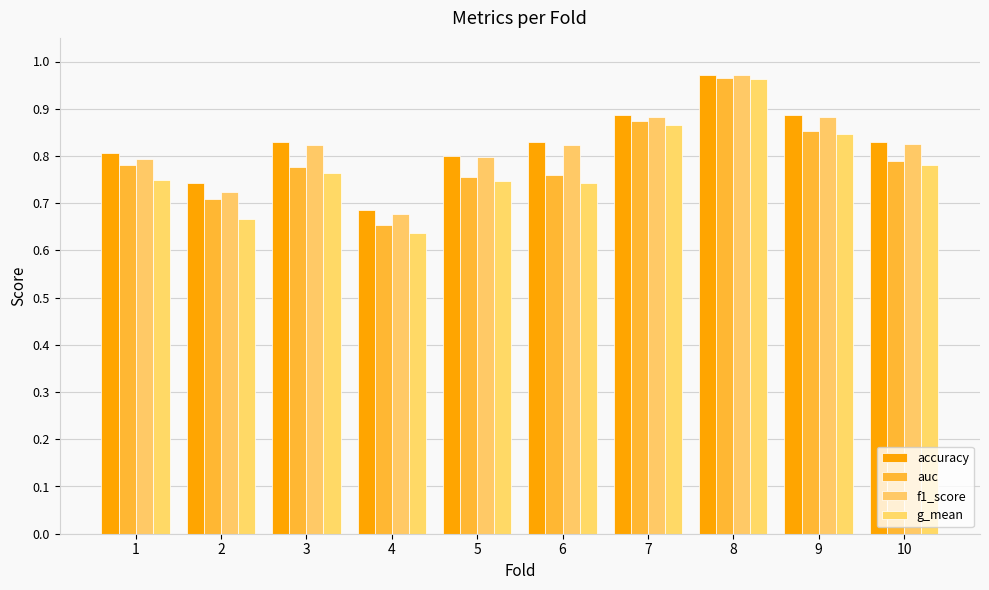

How many groups of bars are there?

10